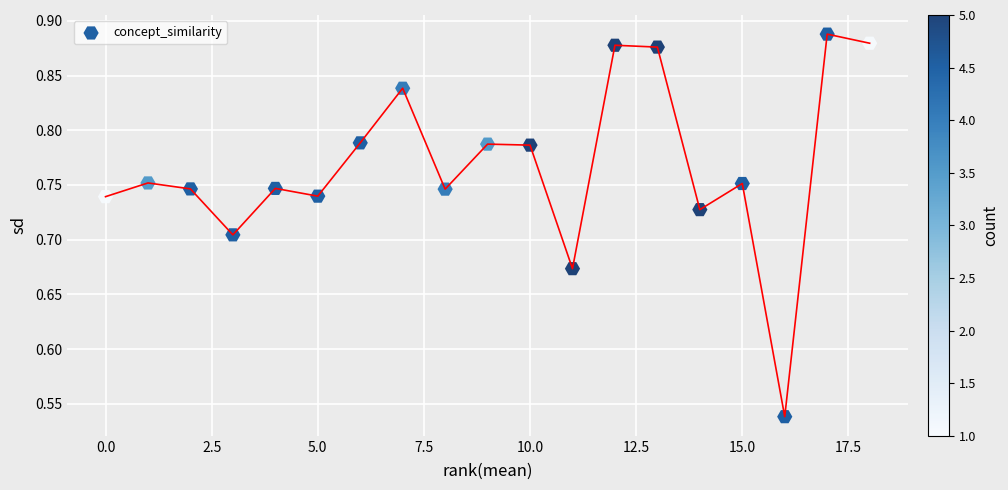

What is the range of Y values (max minus min)?

0.3